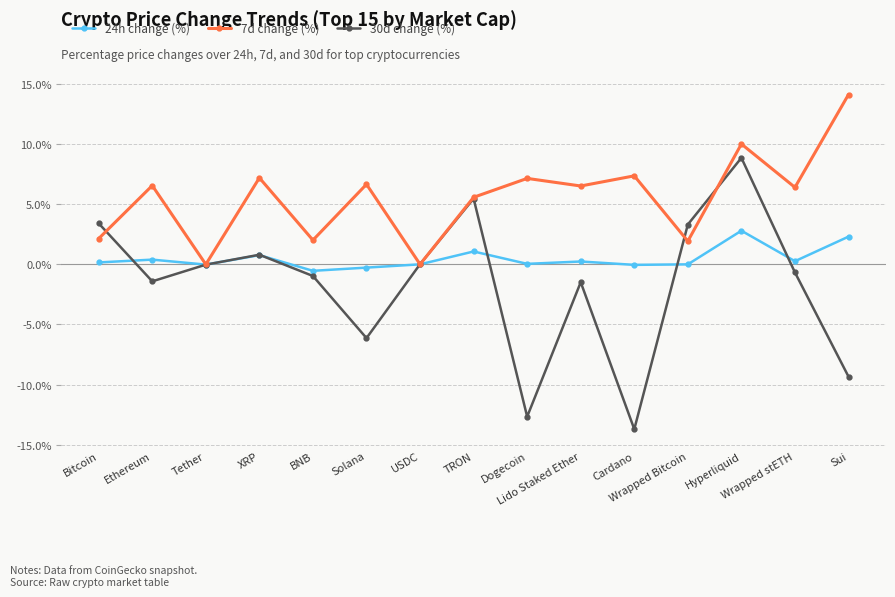

At which label does 30d change (%) reach its minimum?

Cardano